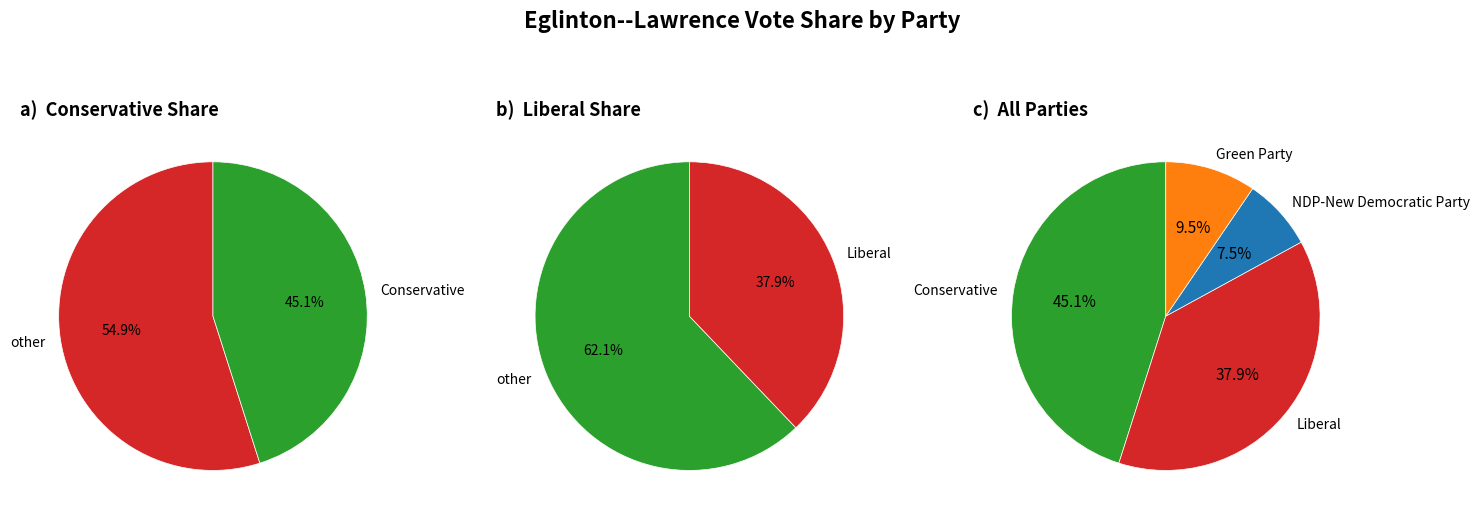

True or false: 5 accounts for 18% of the total.

False